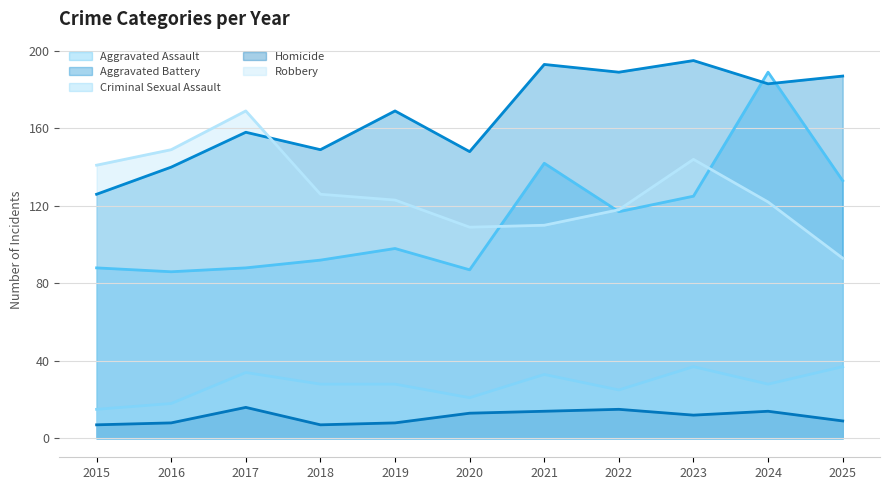

Reading left to right, list all the values displayed in this chart.

Aggravated Assault: 2015=88	2016=86	2017=88	2018=92	2019=98	2020=87	2021=142	2022=117	2023=125	2024=189	2025=133
Aggravated Battery: 2015=126	2016=140	2017=158	2018=149	2019=169	2020=148	2021=193	2022=189	2023=195	2024=183	2025=187
Criminal Sexual Assault: 2015=15	2016=18	2017=34	2018=28	2019=28	2020=21	2021=33	2022=25	2023=37	2024=28	2025=37
Homicide: 2015=7	2016=8	2017=16	2018=7	2019=8	2020=13	2021=14	2022=15	2023=12	2024=14	2025=9
Robbery: 2015=141	2016=149	2017=169	2018=126	2019=123	2020=109	2021=110	2022=118	2023=144	2024=122	2025=93